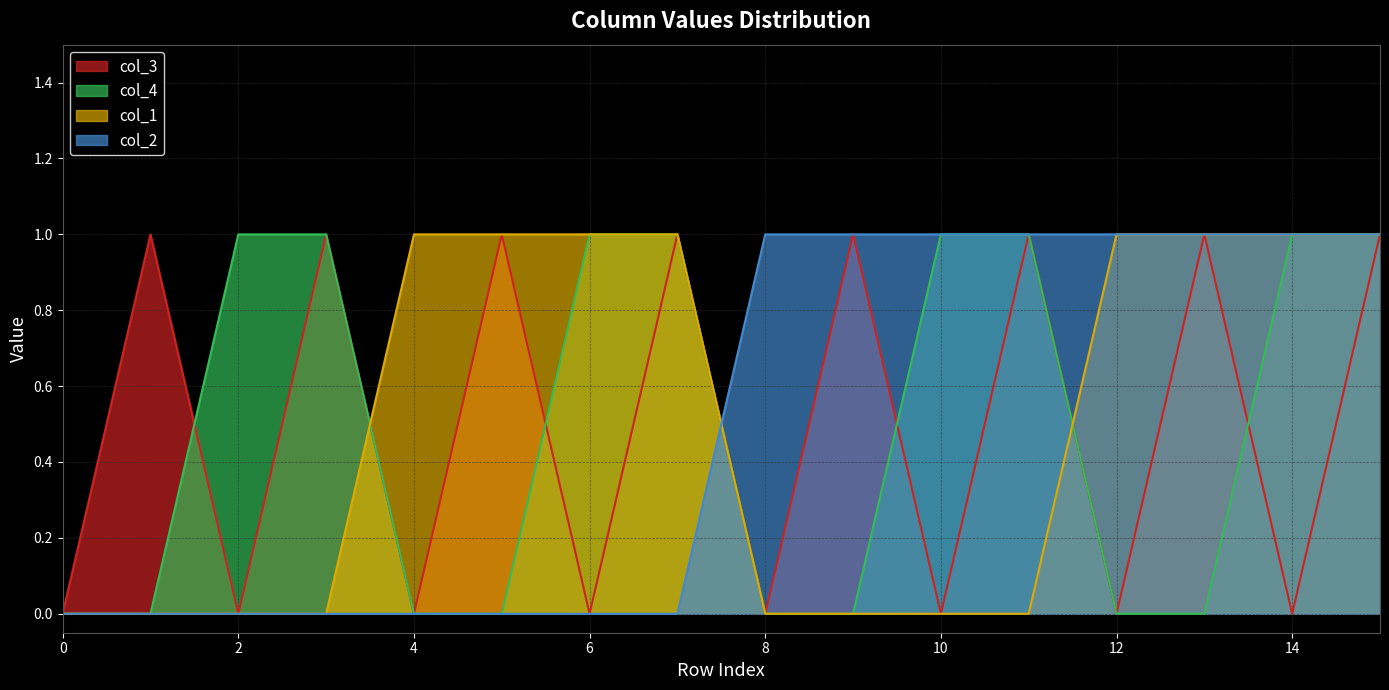

What is the value of the col_3 point at the 14th from the left?

1